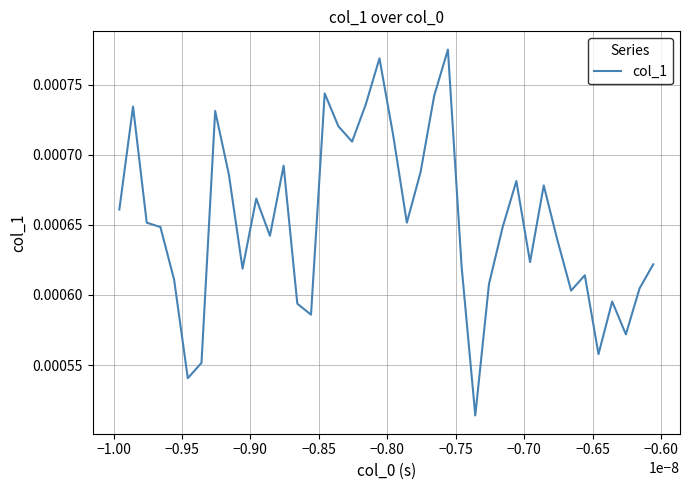

How many lines are shown in the chart?

1